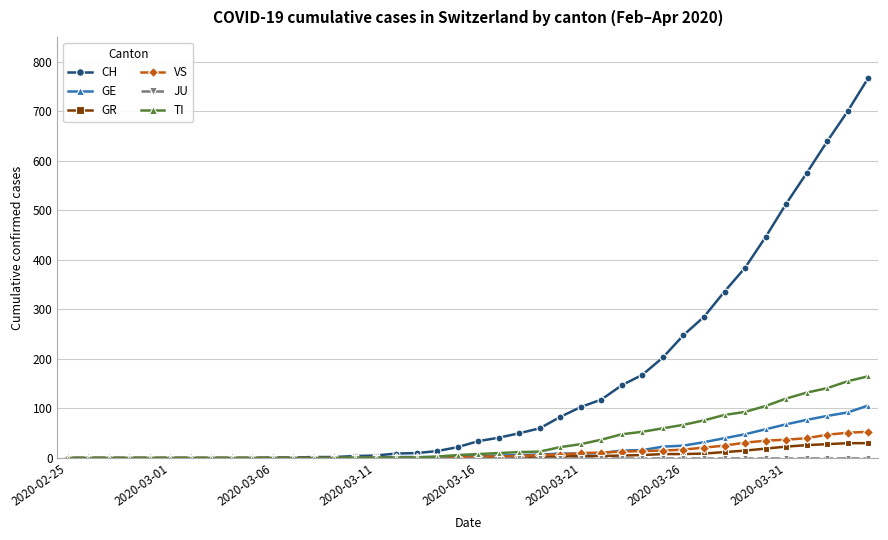

Which series has the largest total across all categories?

CH